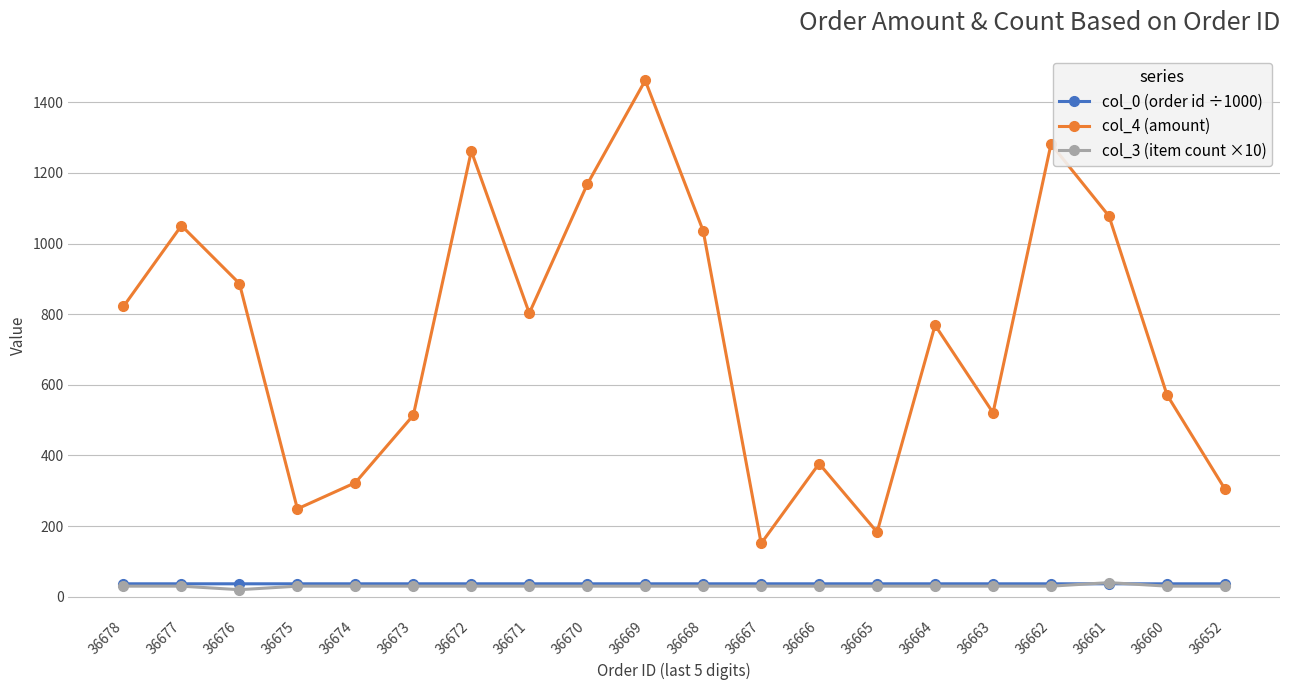

Reading left to right, transcribe all the data shown in this chart.

col_0 (order id ÷1000): 36.7	36.7	36.7	36.7	36.7	36.7	36.7	36.7	36.7	36.7	36.7	36.7	36.7	36.7	36.7	36.7	36.7	36.7	36.7	36.7
col_4 (amount): 822.0	1051.0	887.0	248.9	323.0	514.0	1262.0	803.0	1168.0	1462.0	1036.0	151.0	377.0	183.0	769.0	521.0	1282.0	1078.0	571.9	305.0
col_3 (item count ×10): 30.0	30.0	20.0	30.0	30.0	30.0	30.0	30.0	30.0	30.0	30.0	30.0	30.0	30.0	30.0	30.0	30.0	40.0	30.0	30.0